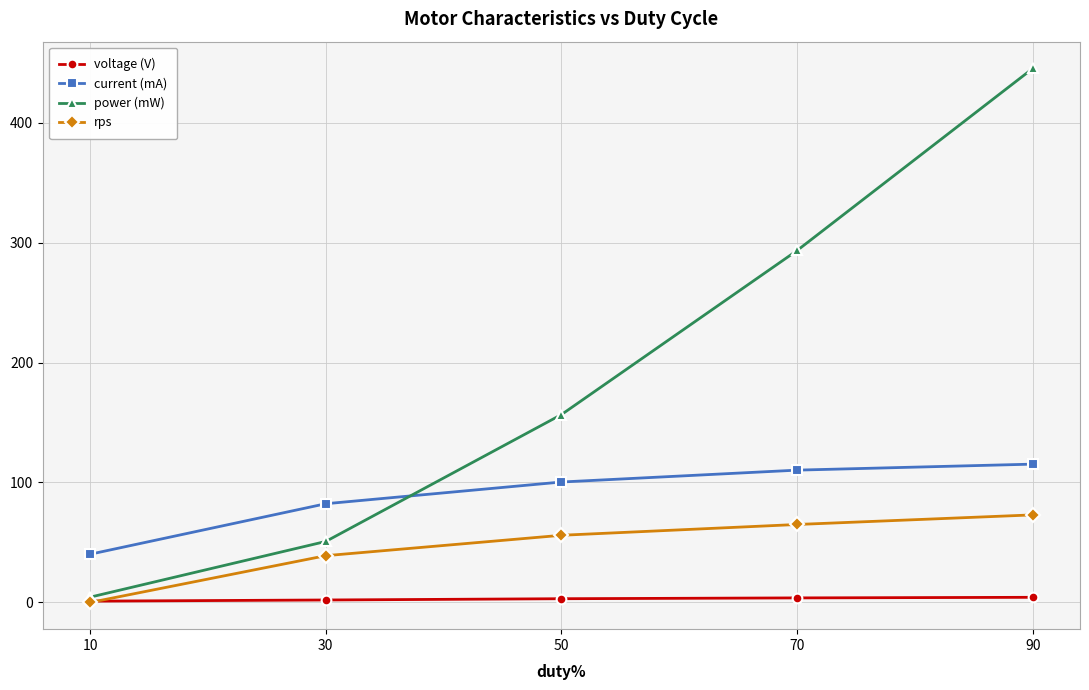

True or false: rps has more than 1 interior local peaks.

False